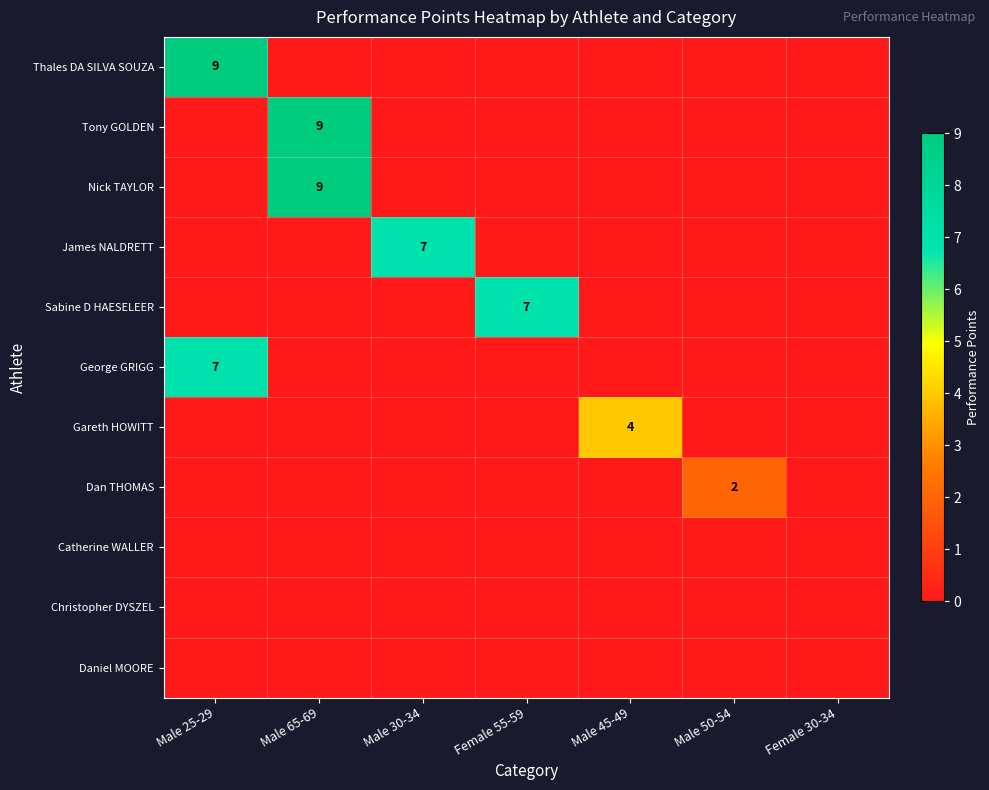

True or false: George GRIGG has a value of 7 at Male 25-29.

True